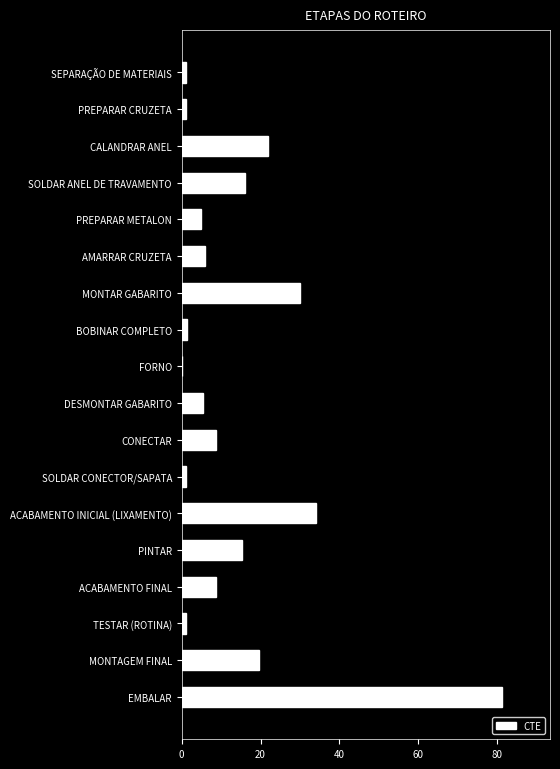

Which label corresponds to the largest value in the chart?

EMBALAR